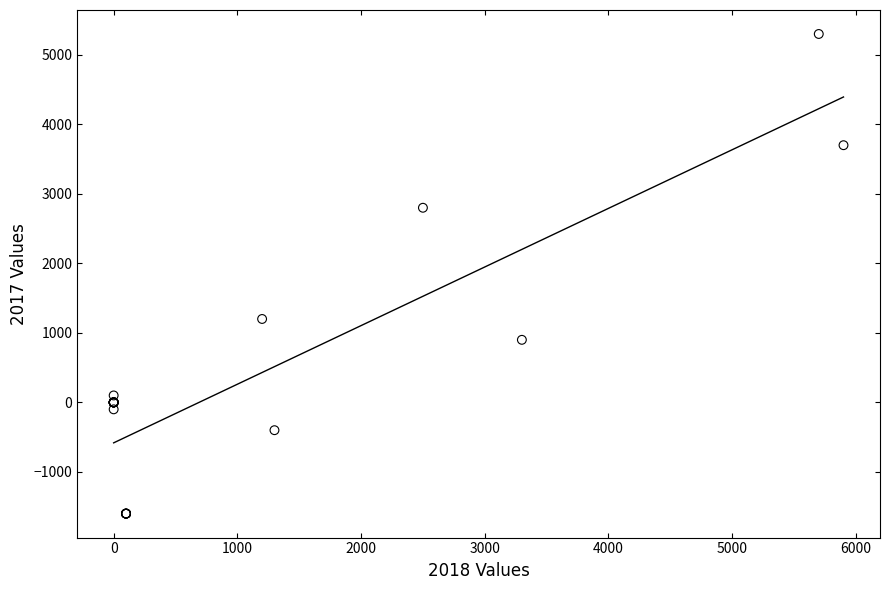

What Y value in the scatter plot is closest to 1850?

1200